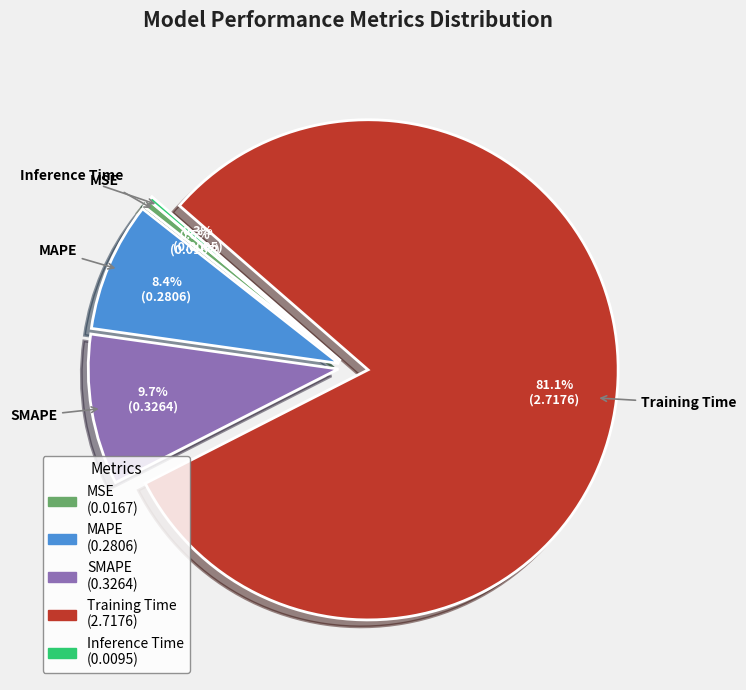

How many slices are in this pie chart?

5